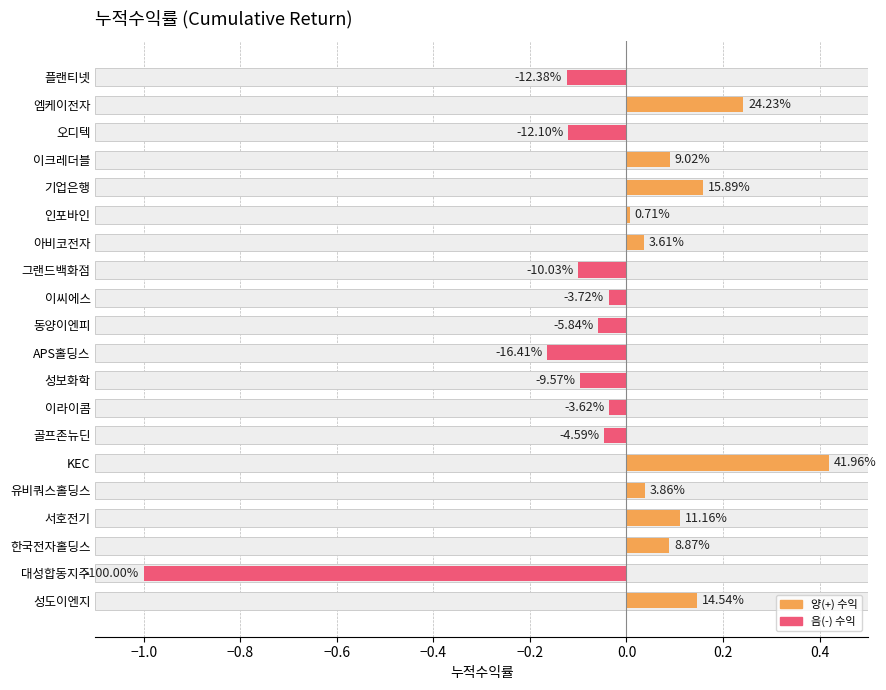

What is the minimum value shown in the chart?

-1.0